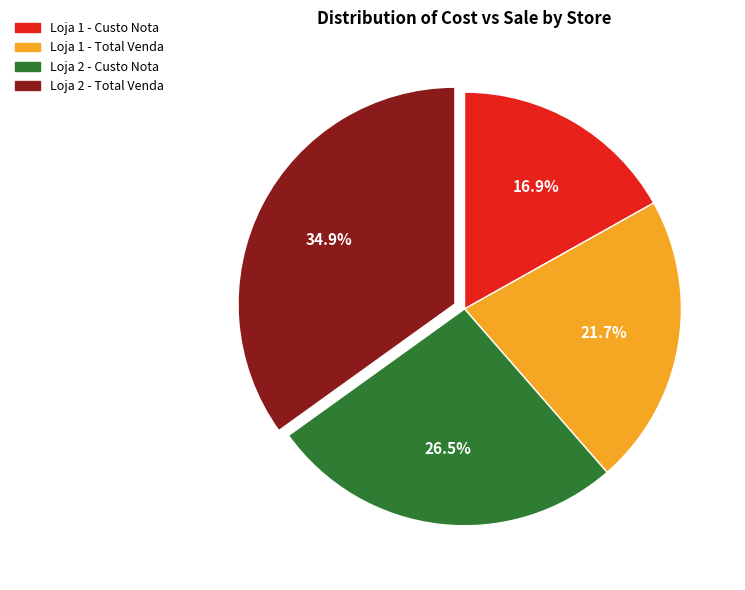

Is there any slice that represents more than half of the pie?

No